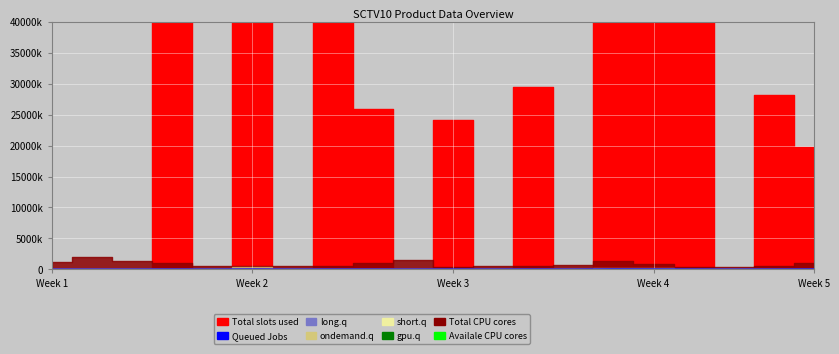

At which label is the value closest to 15680?

Week 2